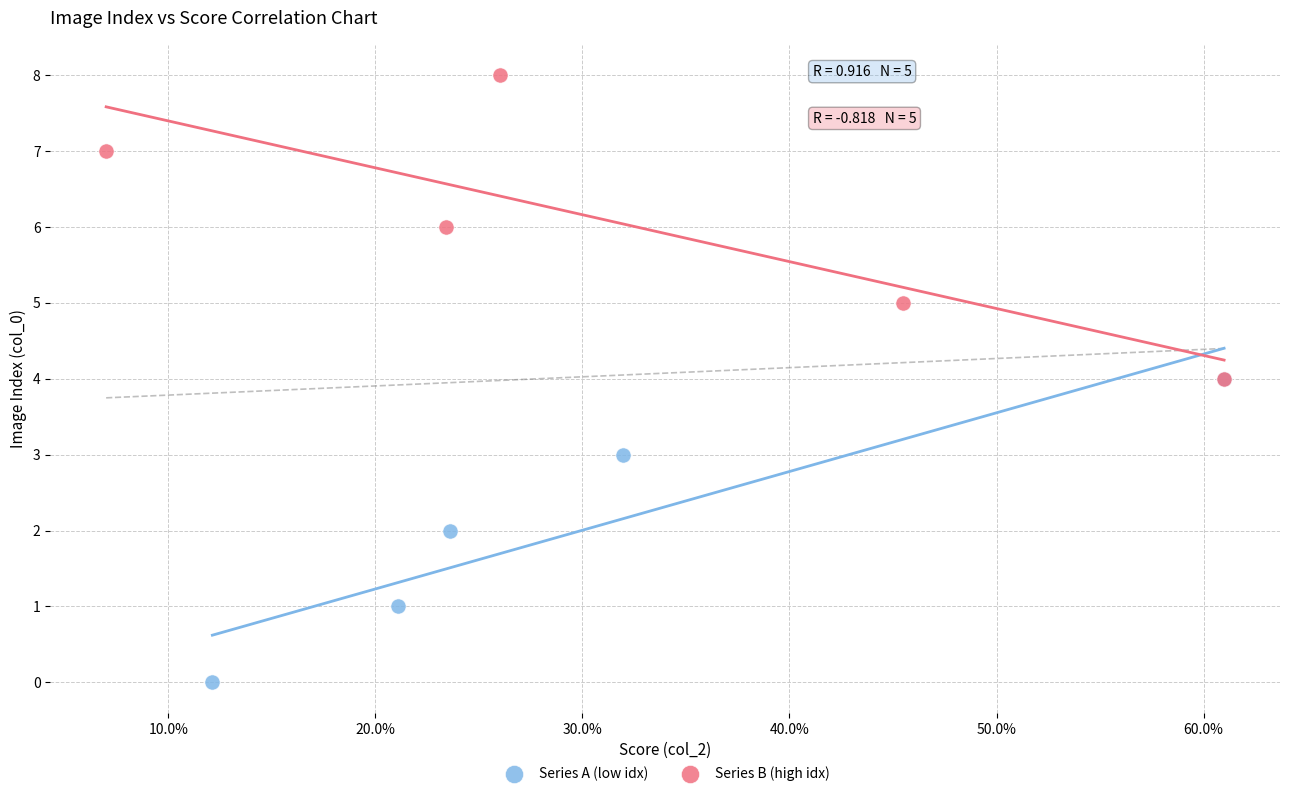

Which series contains the lowest Y value?

Series A (low idx)